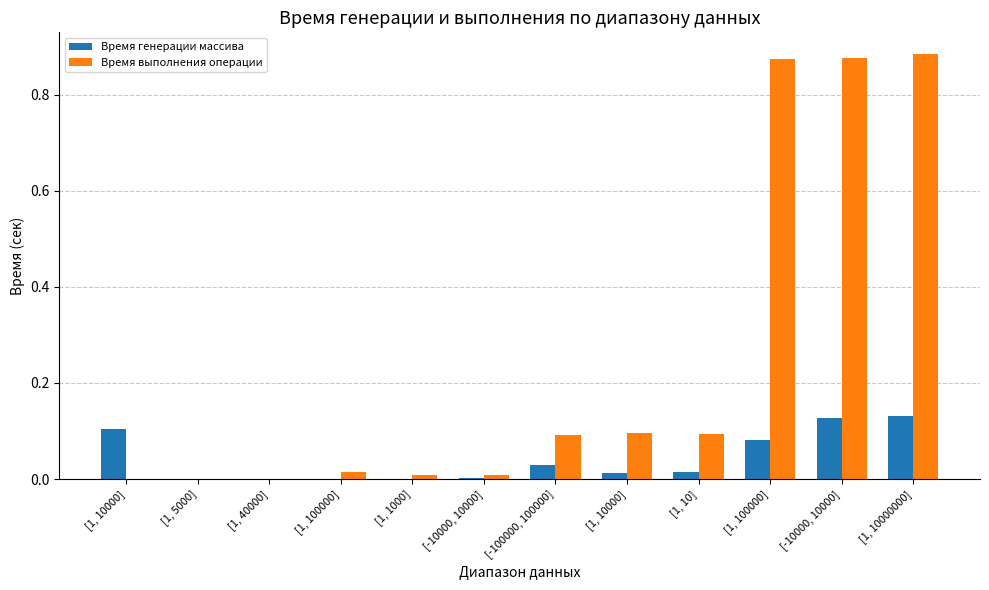

Rank the series by their maximum value, from lowest to highest.

Время генерации массива, Время выполнения операции